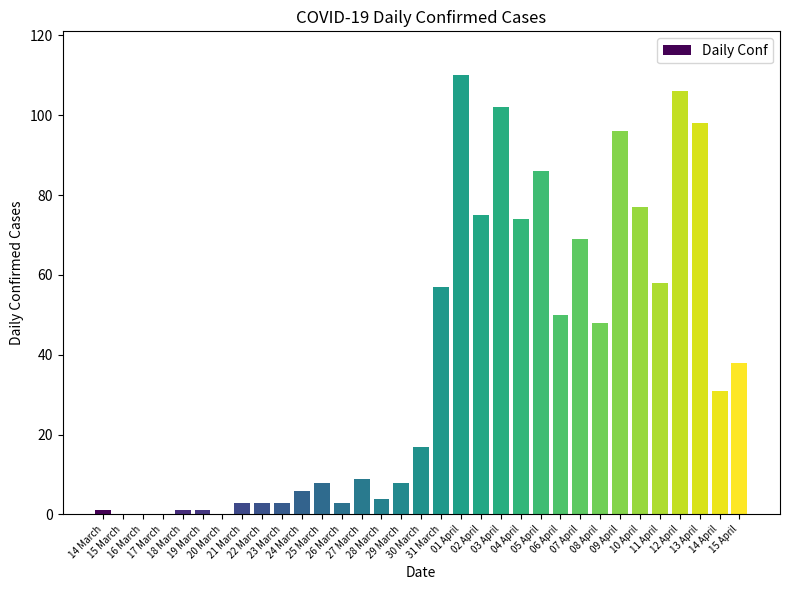

Reading left to right, transcribe all the data shown in this chart.

14 March=1	15 March=0	16 March=0	17 March=0	18 March=1	19 March=1	20 March=0	21 March=3	22 March=3	23 March=3	24 March=6	25 March=8	26 March=3	27 March=9	28 March=4	29 March=8	30 March=17	31 March=57	01 April=110	02 April=75	03 April=102	04 April=74	05 April=86	06 April=50	07 April=69	08 April=48	09 April=96	10 April=77	11 April=58	12 April=106	13 April=98	14 April=31	15 April=38